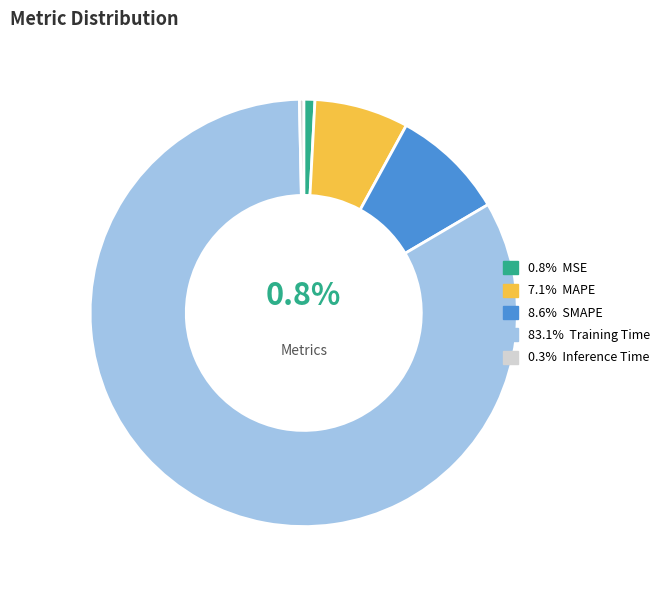

Count the number of slices in the pie.

5